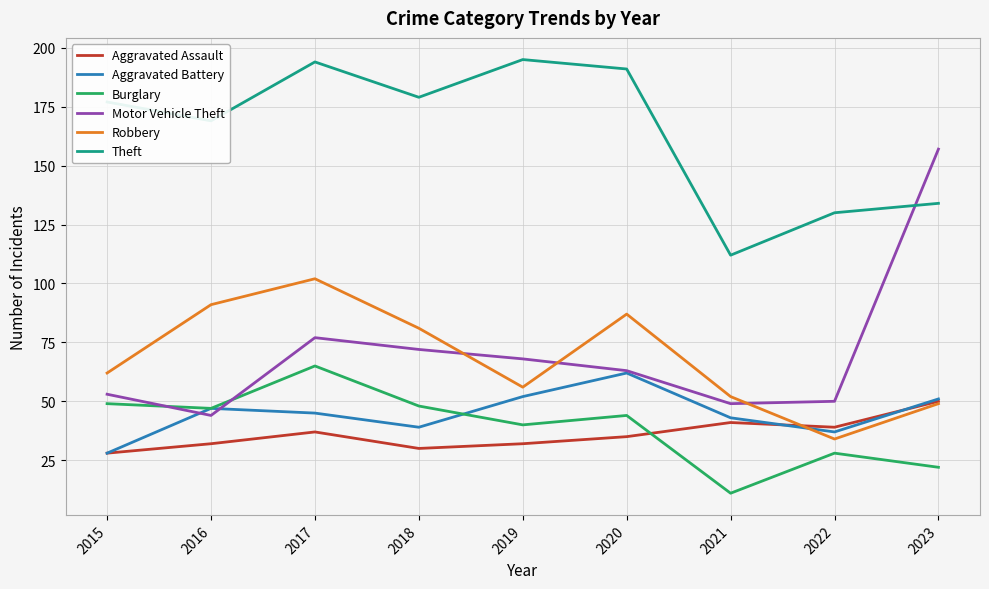

What is the difference between the maximum and minimum values in the Theft series?

83